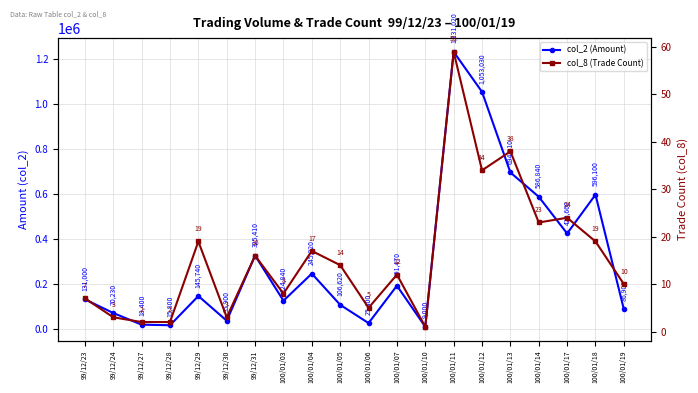

At which label does col_2 (Amount) first exceed 145740?

99/12/31